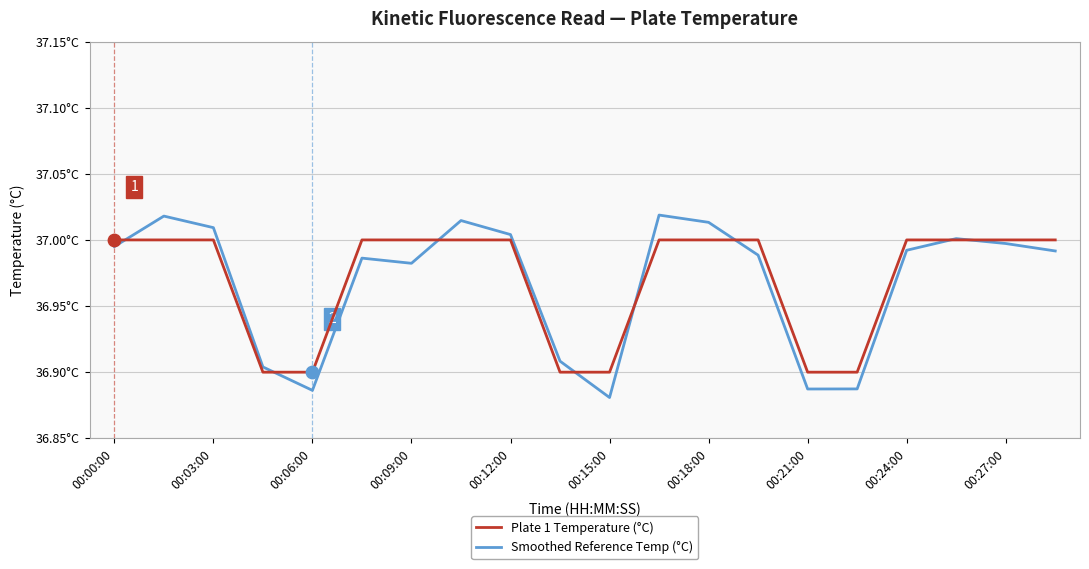

What are all the series names shown in the legend?

Plate 1 Temperature (°C), Smoothed Reference Temp (°C)